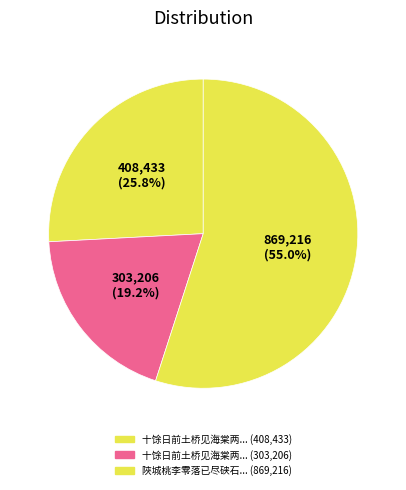

How many segments does this pie chart have?

3